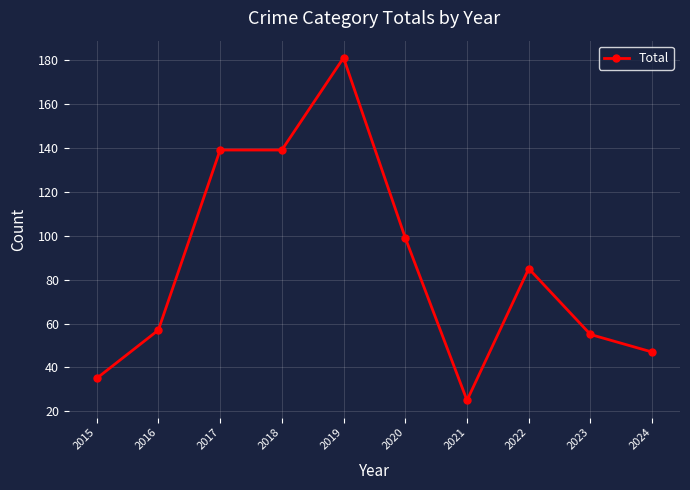

At which label does the data first exceed 85?

2017